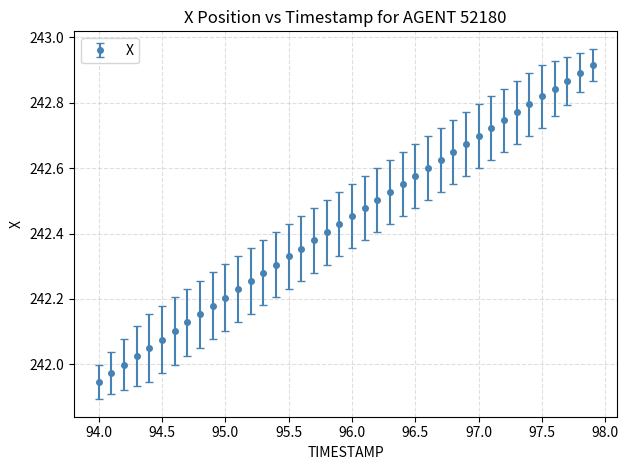

What is the sum of all values?

9697.5